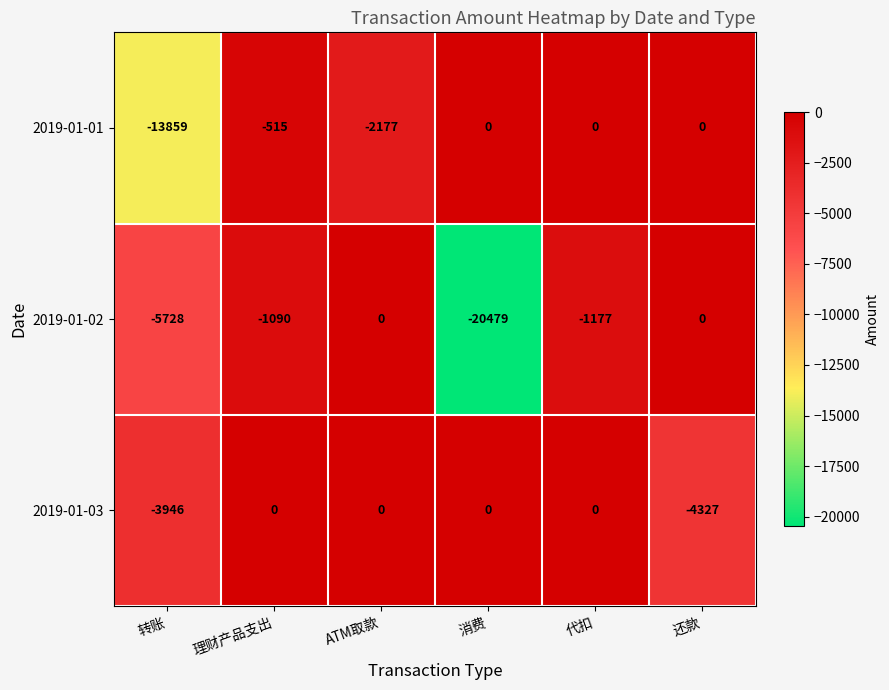

Which series has the widest spread of values?

2019-01-02